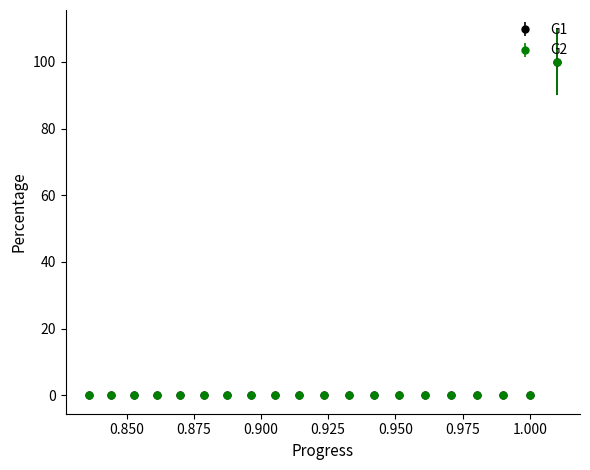

Is this an area chart (filled region under the line)?

No